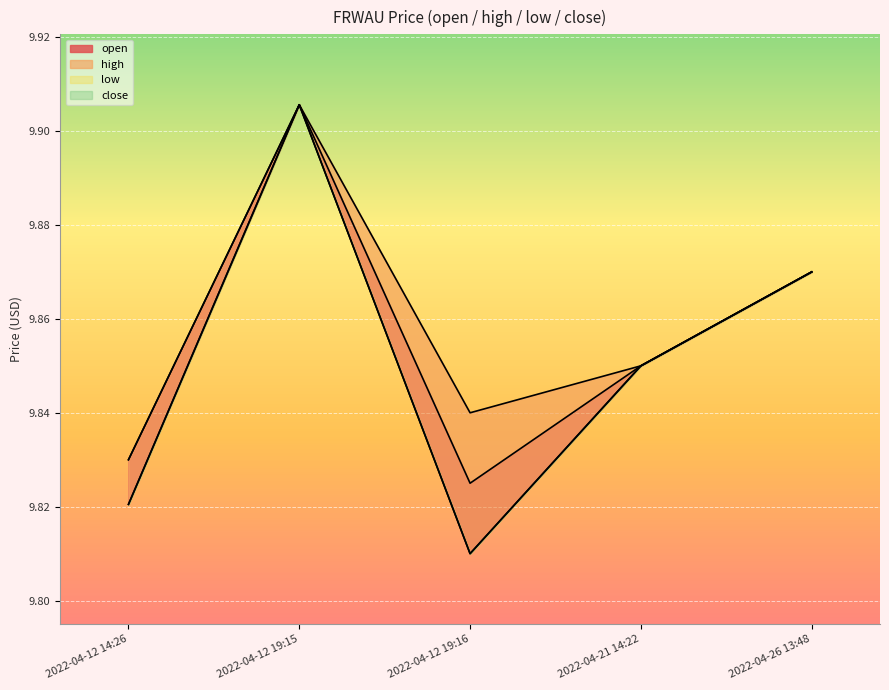

True or false: close has more than 1 points higher than both neighbors.

False